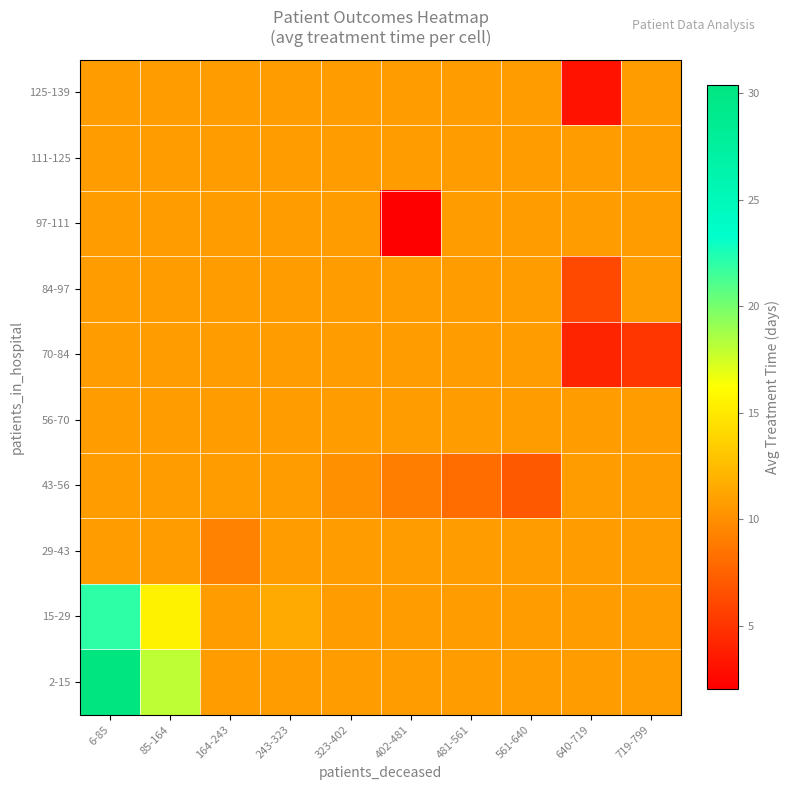

What is the maximum value shown in the chart?

30.4